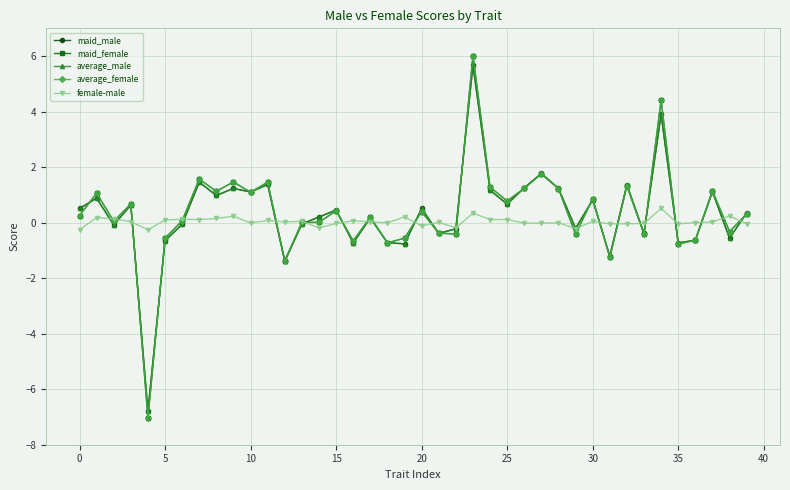

True or false: female-male has more than 2 points higher than both neighbors.

True